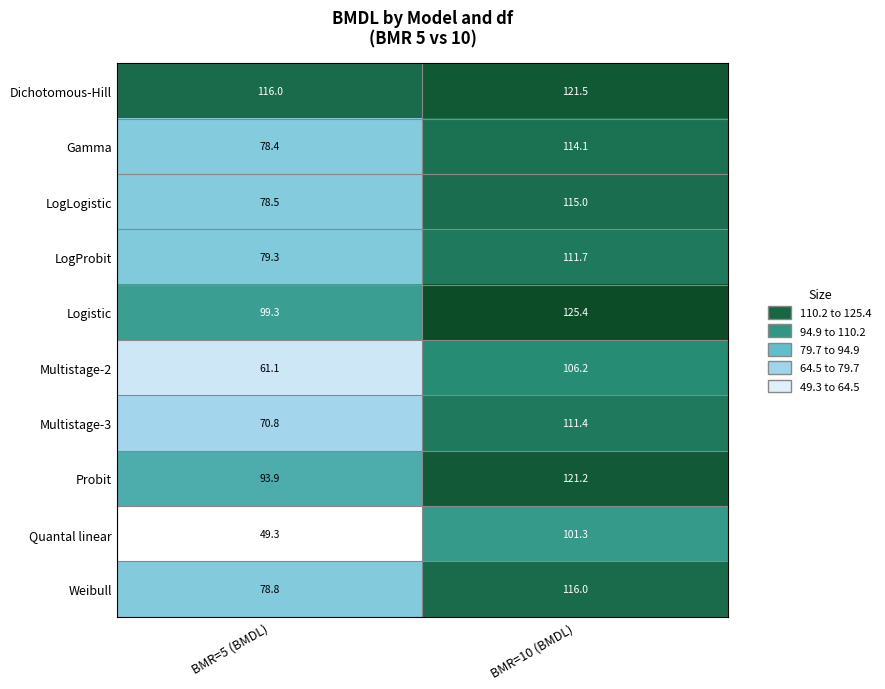

At BMR=10 (BMDL), list the series in order from largest to smallest.

Logistic, Dichotomous-Hill, Probit, Weibull, LogLogistic, Gamma, LogProbit, Multistage-3, Multistage-2, Quantal linear